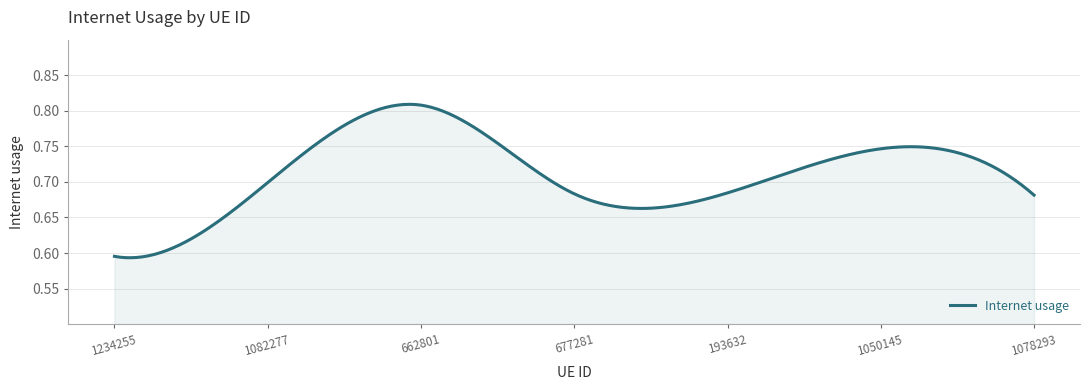

Does the chart display data point markers on the line(s)?

No